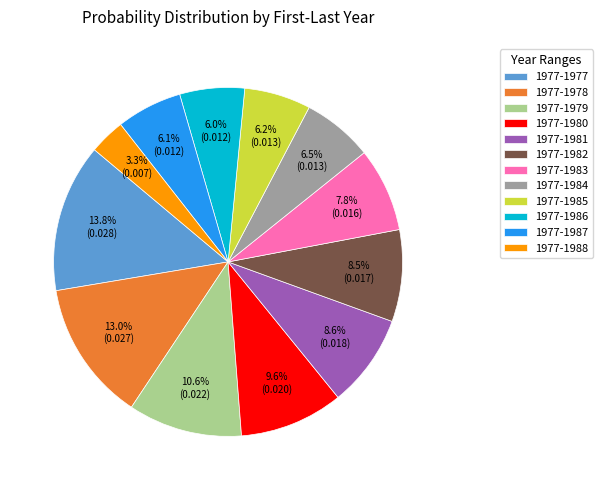

True or false: 1977-1985 accounts for 6% of the total.

True